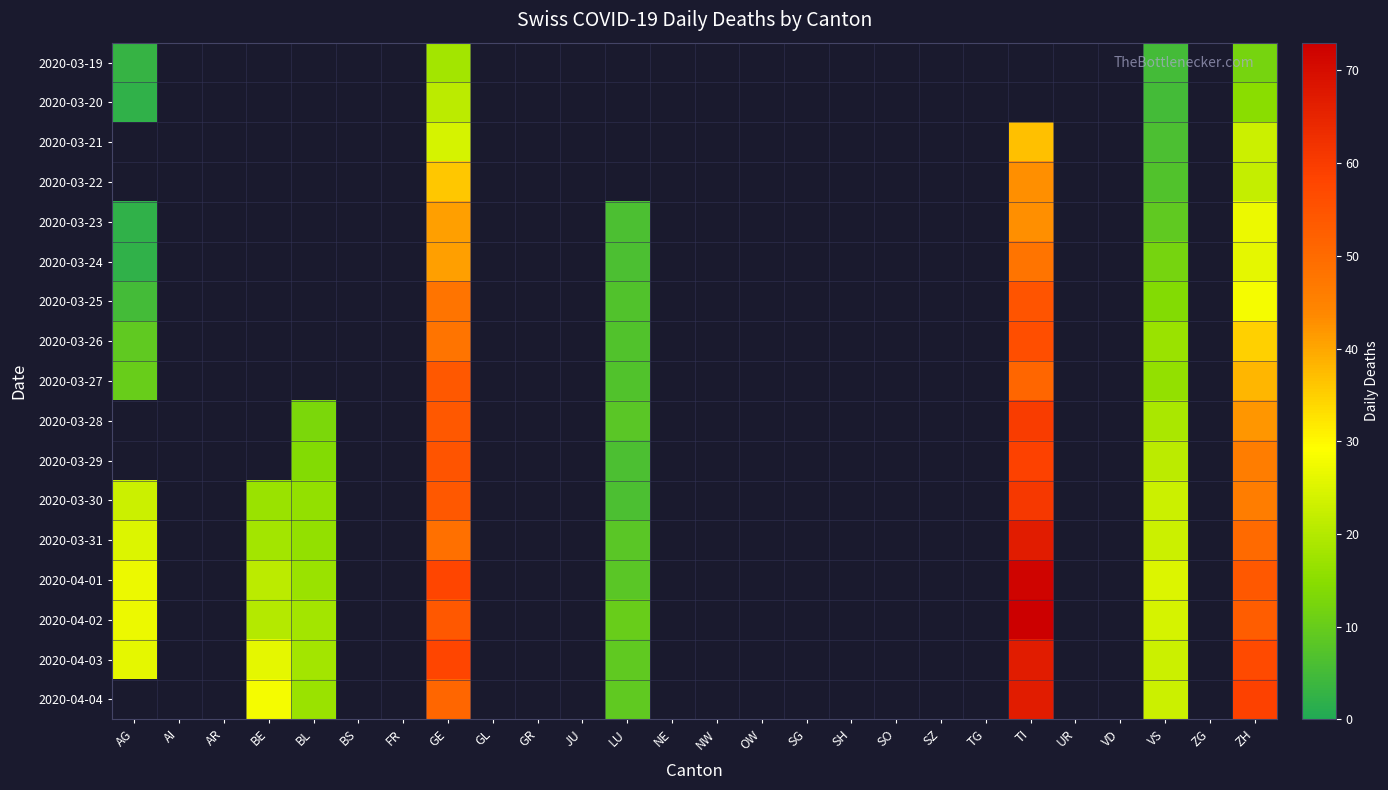

Which category has the highest value in the 2020-03-19 series?

GE